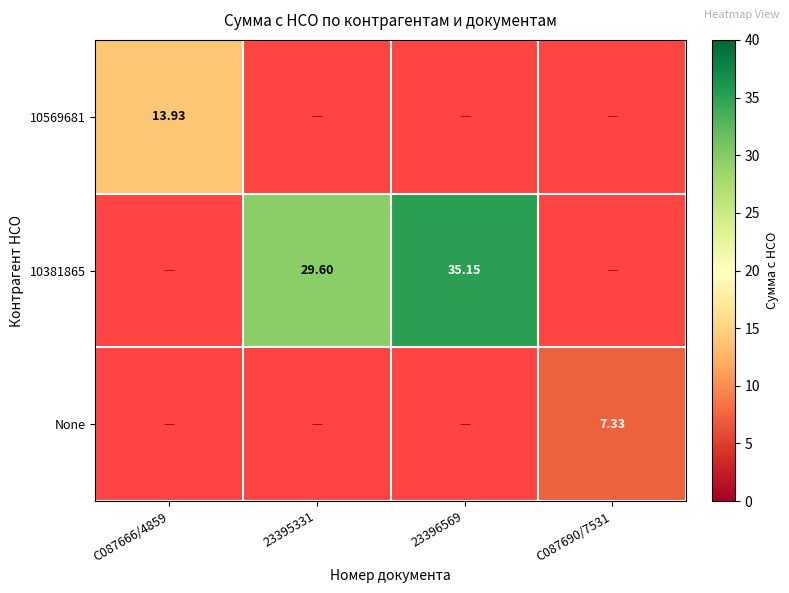

Which category has the lowest value in the None series?

C087666/4859